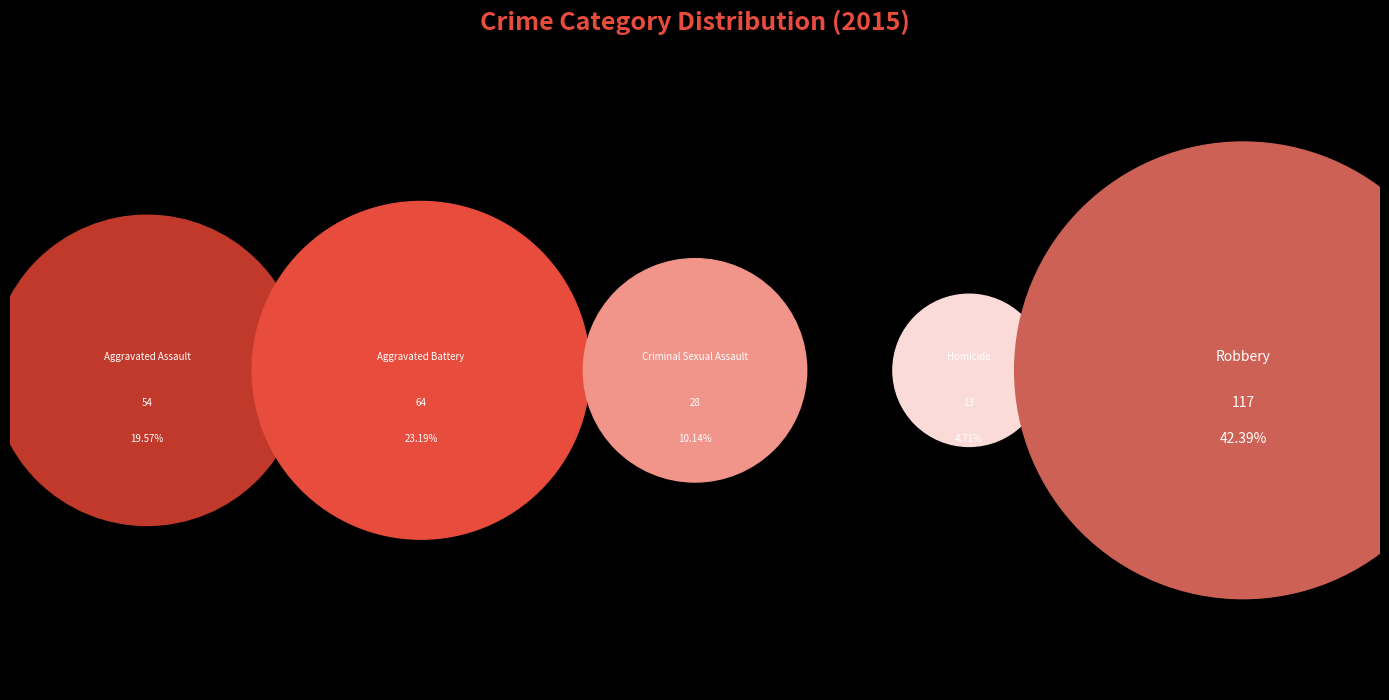

To the nearest percent, what percentage of the pie is Aggravated Battery?

23%